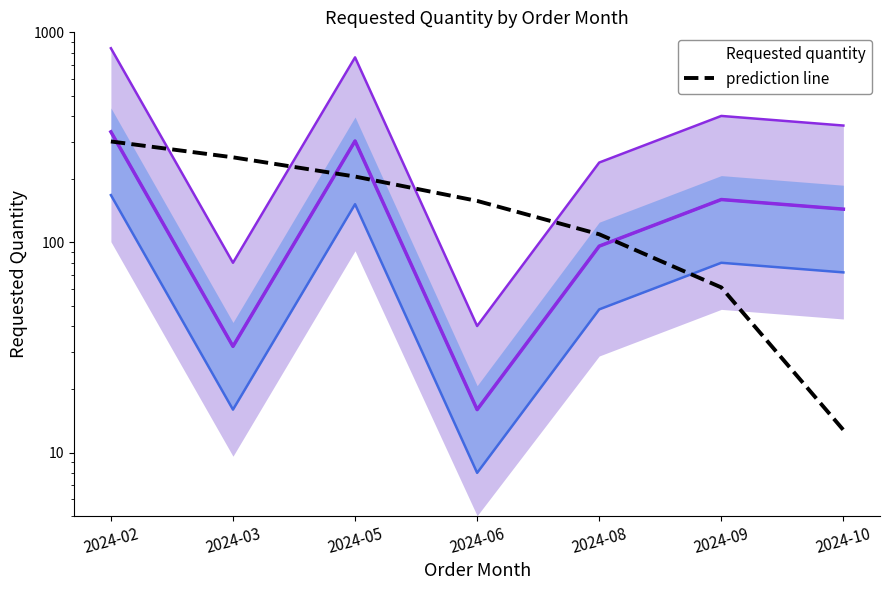

Reading right to left, extract all data points from this chart.

2024-10=12.8	2024-09=61.1	2024-08=109.3	2024-06=157.6	2024-05=205.9	2024-03=254.1	2024-02=302.4